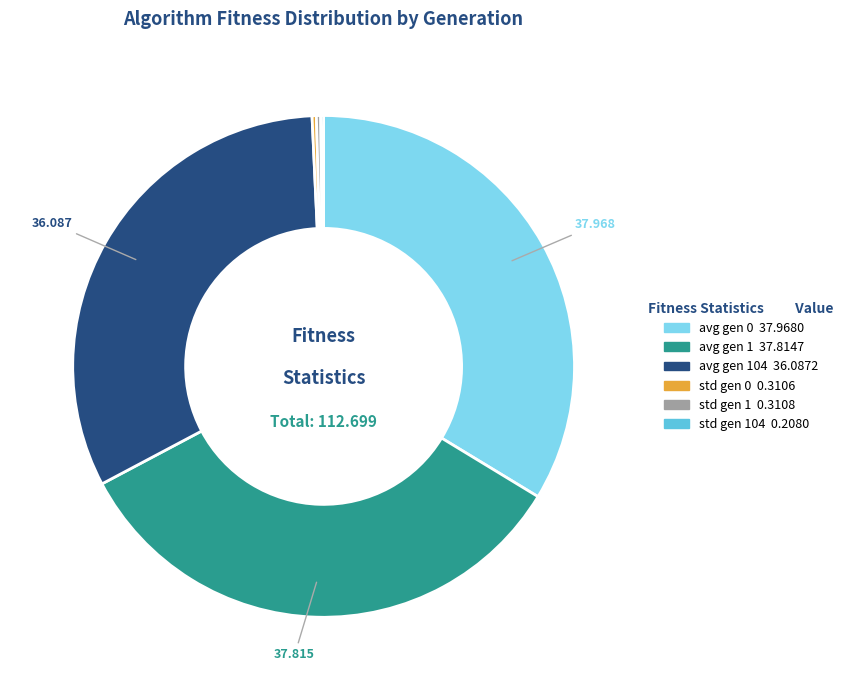

Is there any slice that represents more than half of the pie?

No